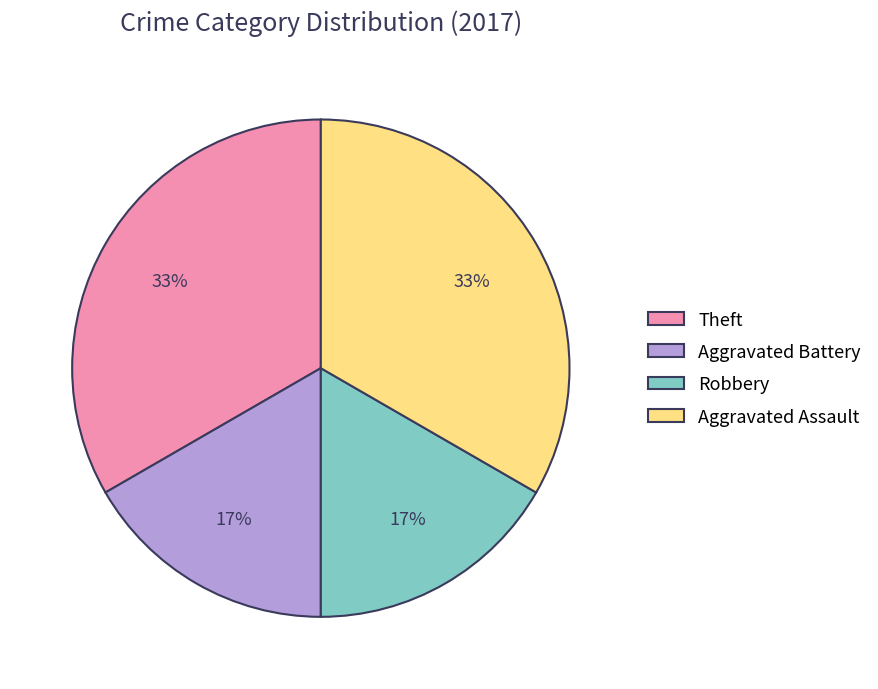

What is the ratio of the value at Aggravated Battery to the value at Robbery?

1.0